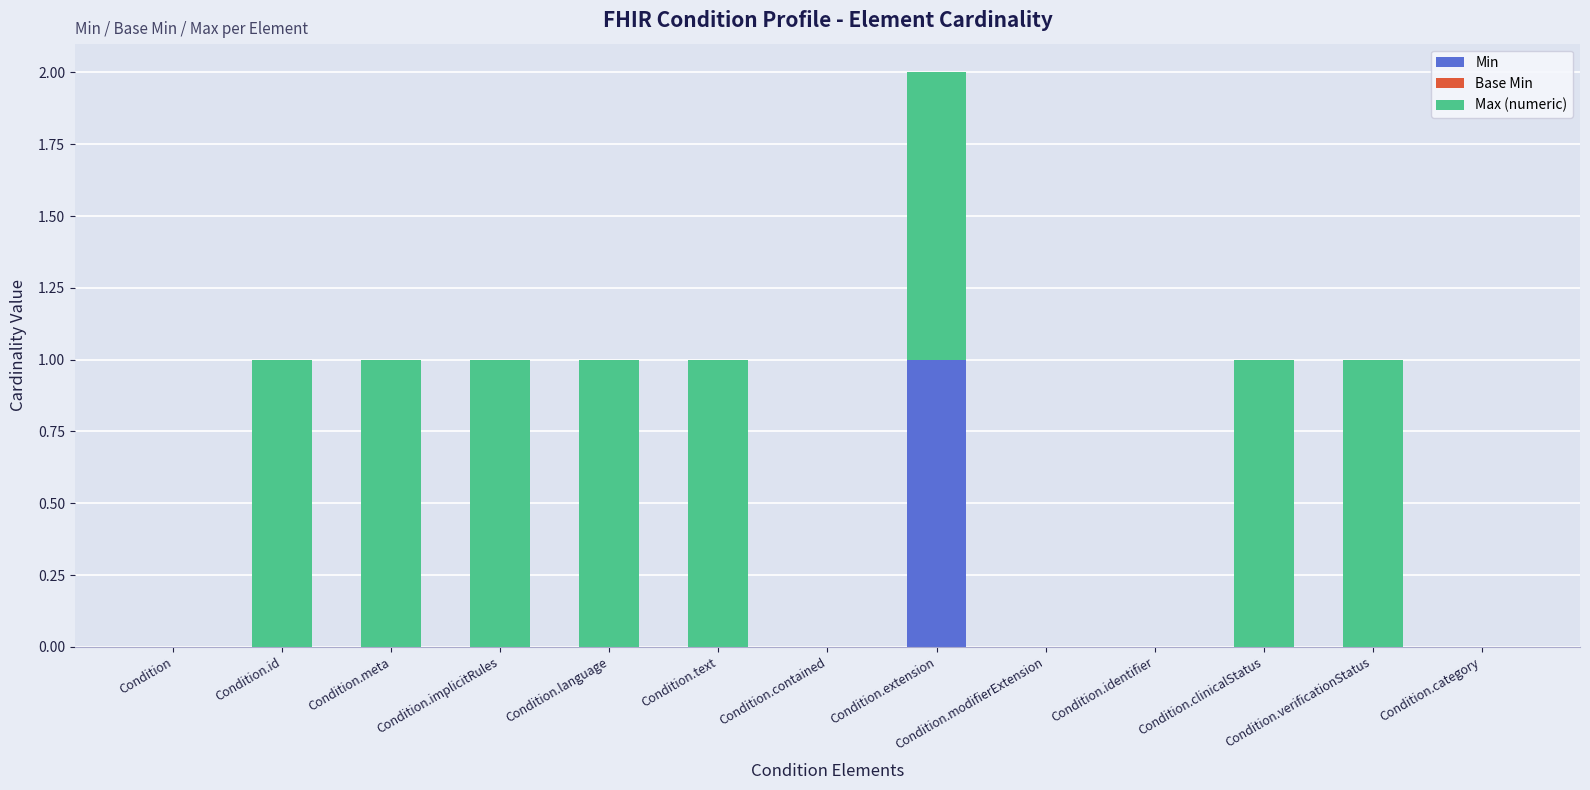

At which category is the sum across all series the highest?

Condition.extension